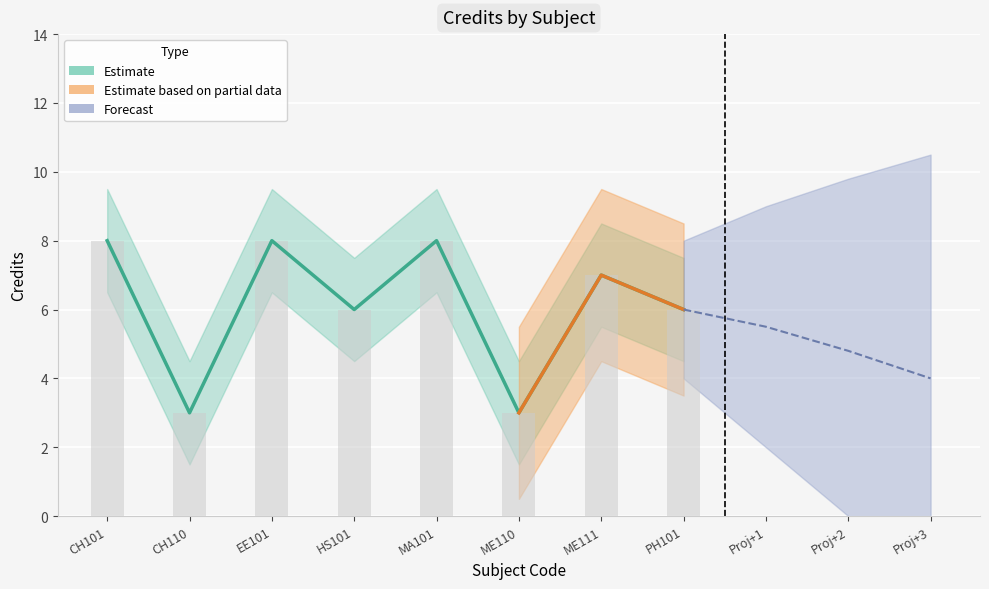

Approximately how many times larger is the value at ME110 compared to EE101?

0.4